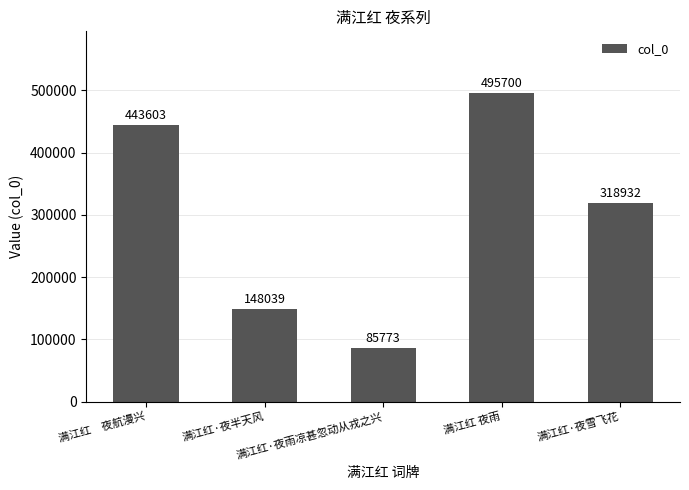

Reading left to right, extract all data points from this chart.

443603	148039	85773	495700	318932